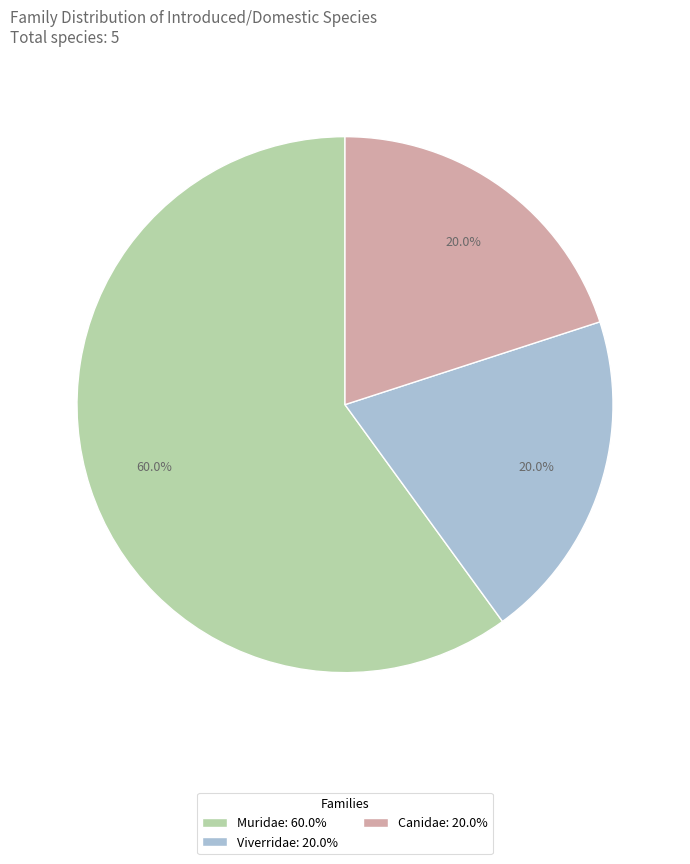

True or false: Muridae accounts for 69% of the total.

False